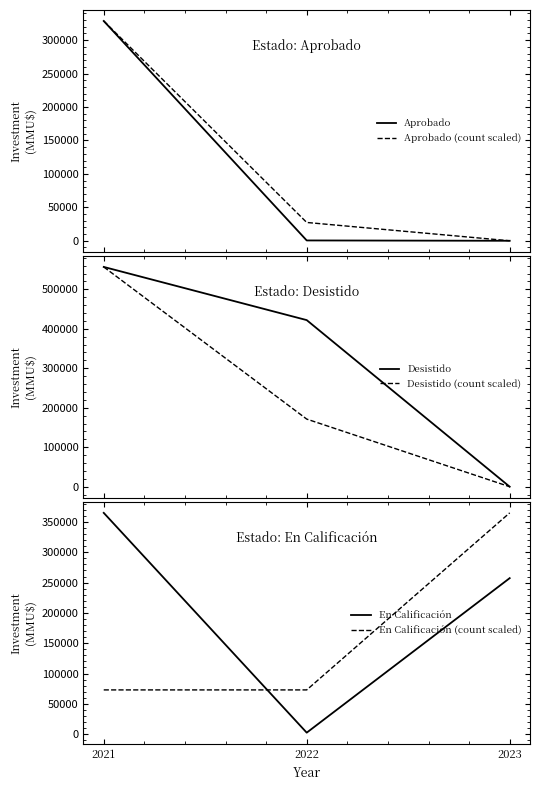

What is the sum of the Aprobado values at 2023 and 2021?

328655.0